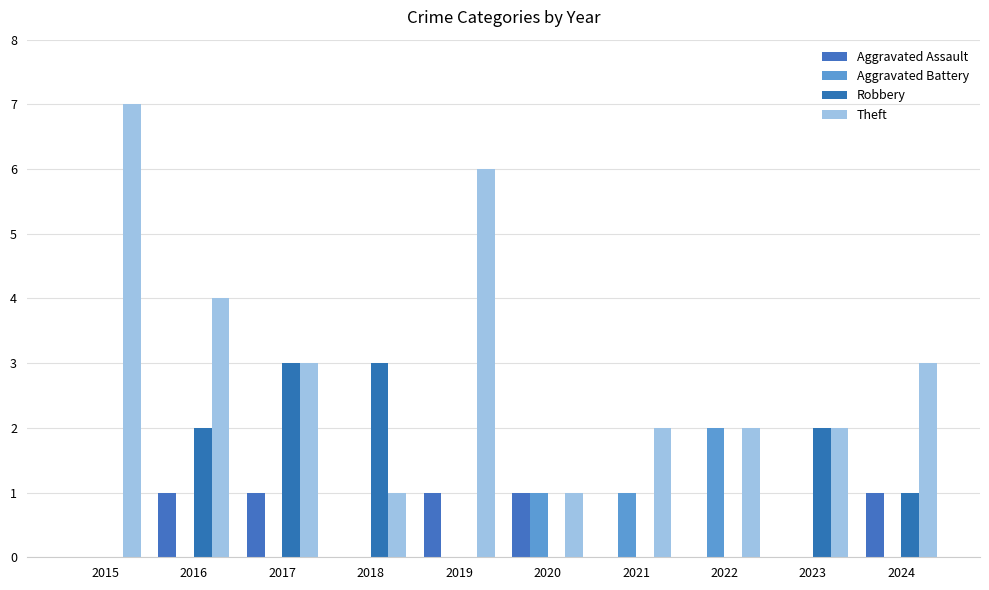

Is it true that Robbery equals 3 at 2018?

True